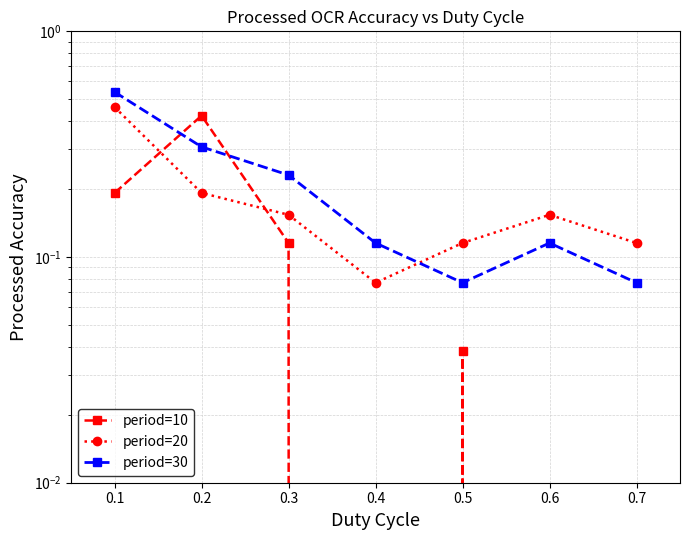

Reading left to right, extract all data points from this chart.

period=10: 0.2	0.4	0.1	0.0	0.0	0.0	0.0
period=20: 0.5	0.2	0.2	0.1	0.1	0.2	0.1
period=30: 0.5	0.3	0.2	0.1	0.1	0.1	0.1